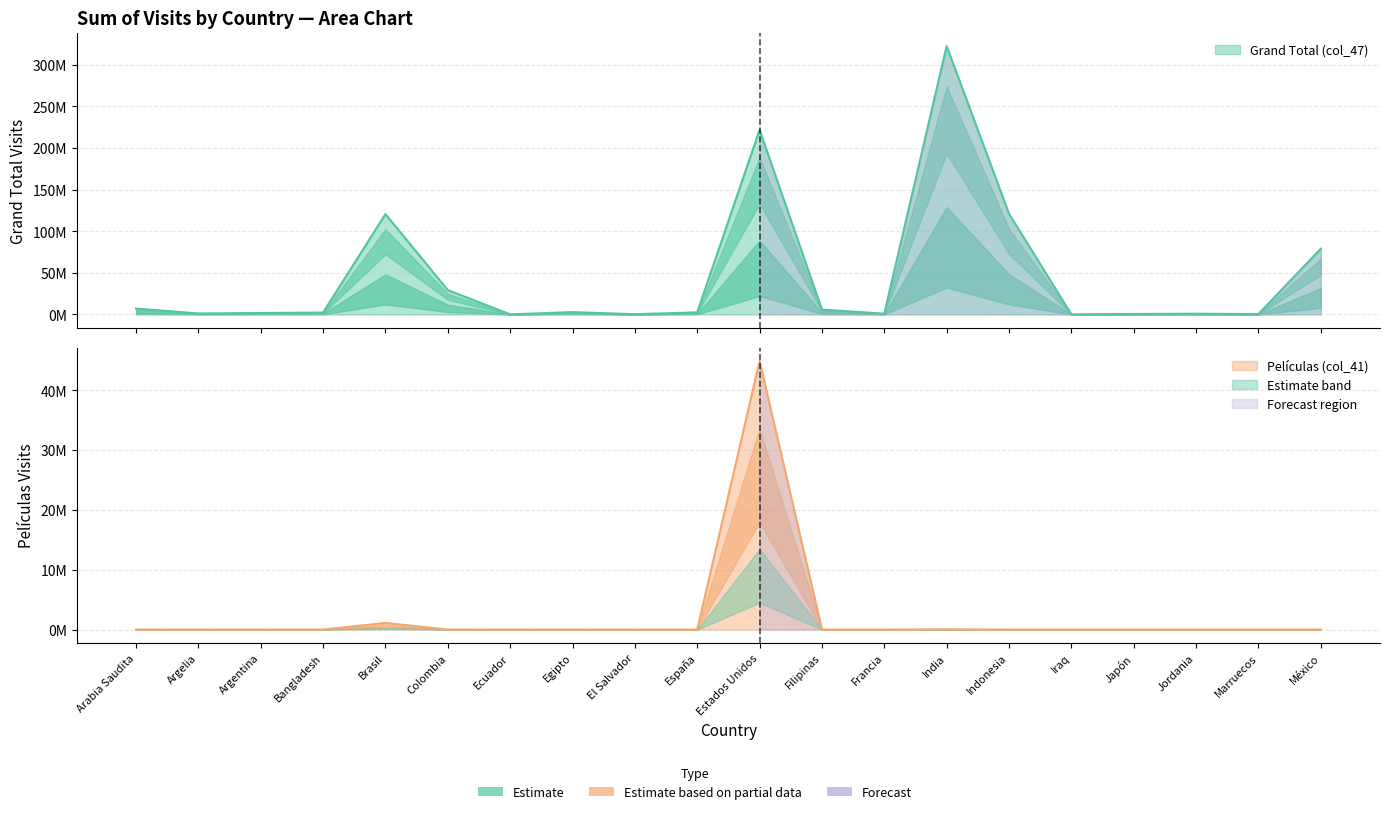

Reading right to left, transcribe all the data shown in this chart.

Grand Total (col_47): México=79012960	Marruecos=424100	Jordania=850600	Japón=567700	Iraq=100300	Indonesia=121080700	India=322725700	Francia=920800	Filipinas=5818800	Estados Unidos=221974400	España=2486900	El Salvador=257400	Egipto=2795900	Ecuador=80900	Colombia=29277900	Brasil=120634700	Bangladesh=2275100	Argentina=1735400	Argelia=1181900	Arabia Saudita=7050100
Películas (col_41): México=0	Marruecos=0	Jordania=0	Japón=0	Iraq=0	Indonesia=0	India=41700	Francia=0	Filipinas=0	Estados Unidos=44880500	España=0	El Salvador=0	Egipto=0	Ecuador=0	Colombia=0	Brasil=1108300	Bangladesh=0	Argentina=0	Argelia=0	Arabia Saudita=0